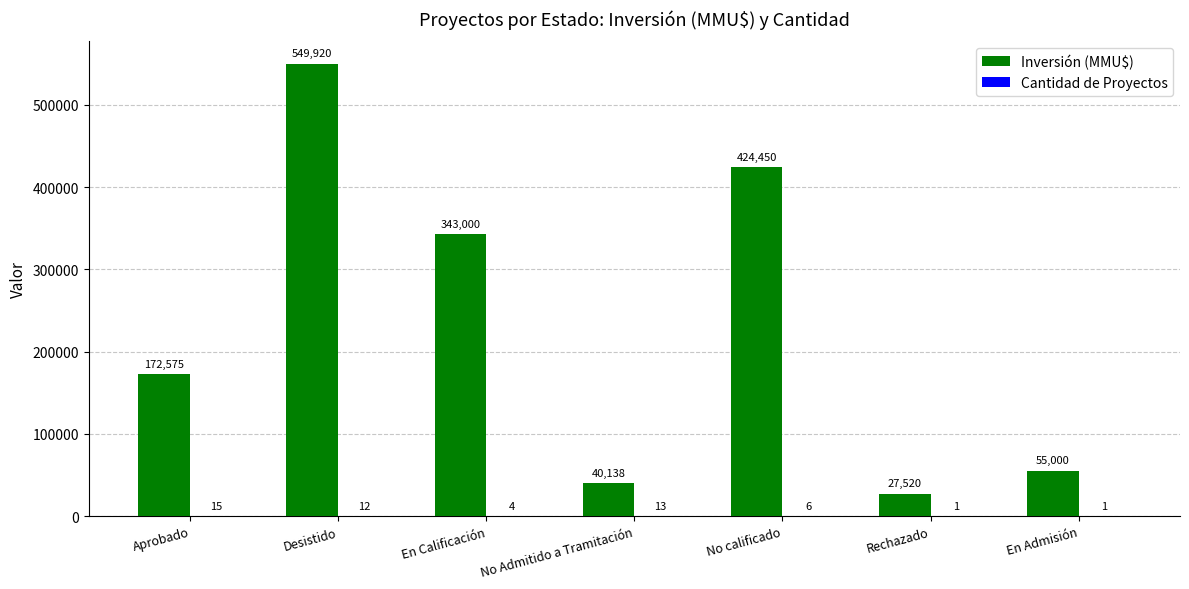

What is the greatest value displayed?

549920